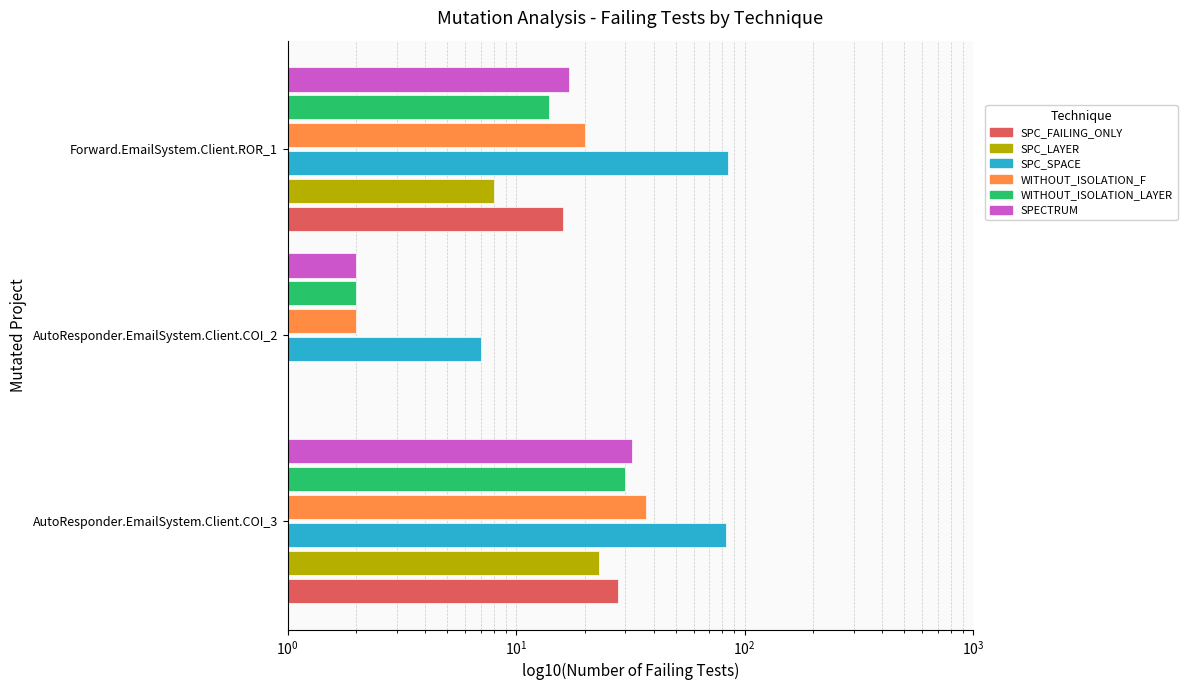

How many values in the SPECTRUM series exceed 17?

1